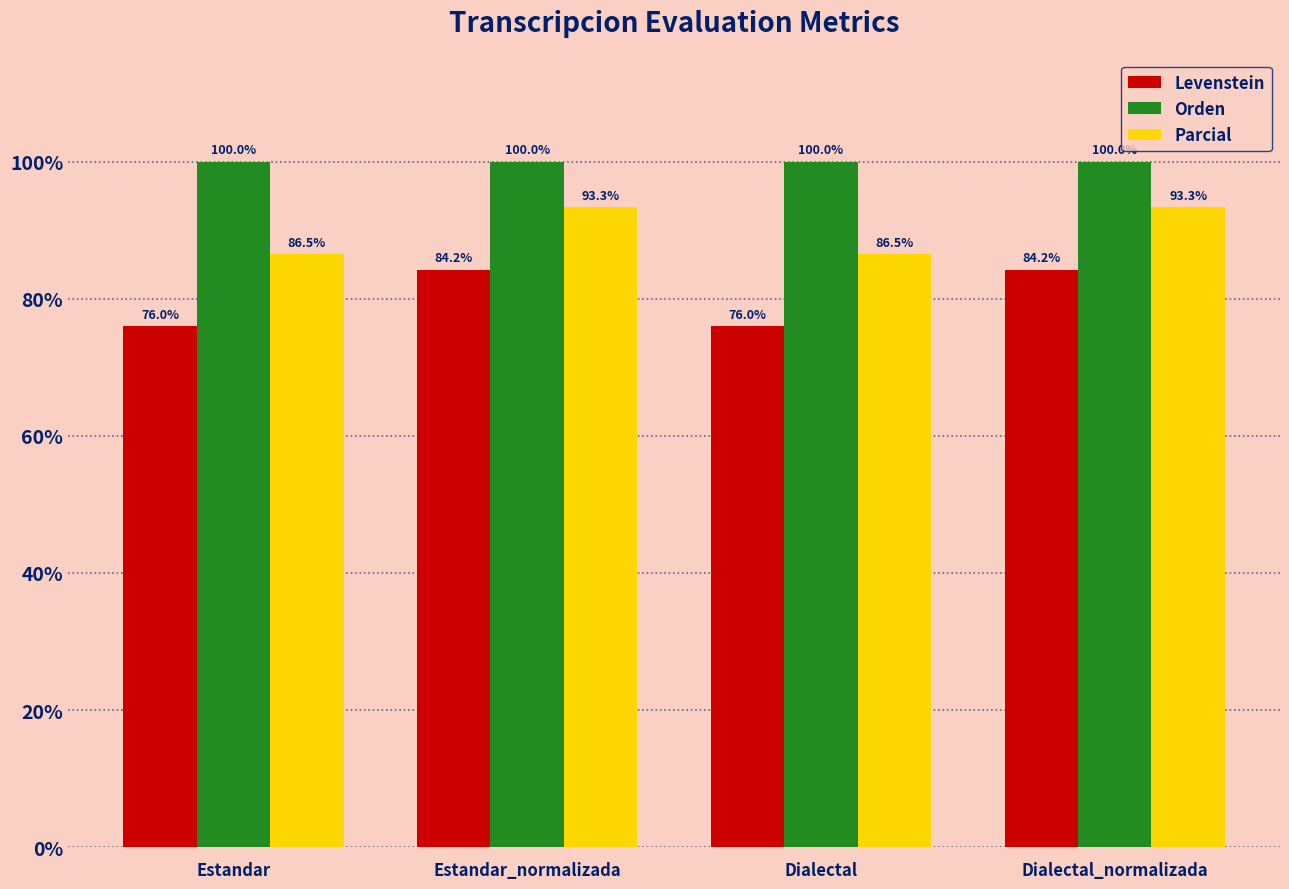

What position from the right is Estandar?

4